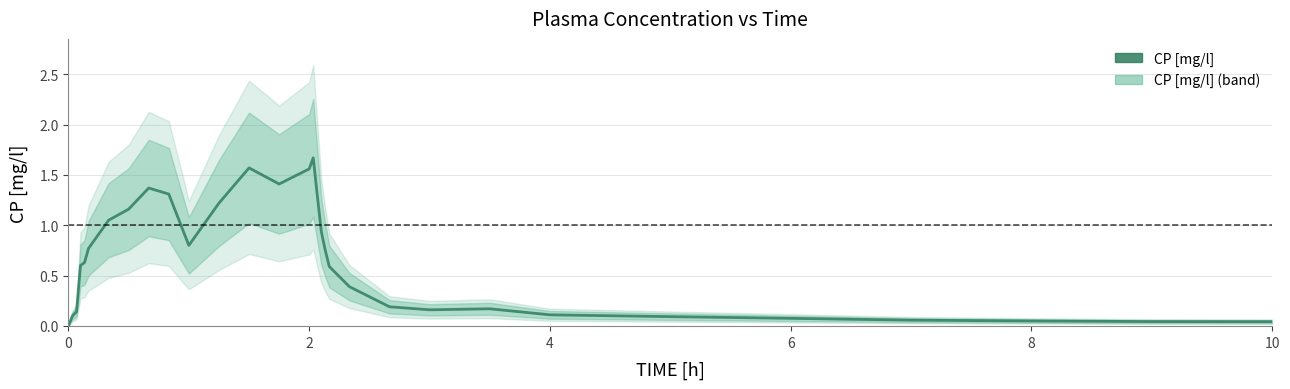

The chart shows a value of 1.9 at 8. True or false?

False